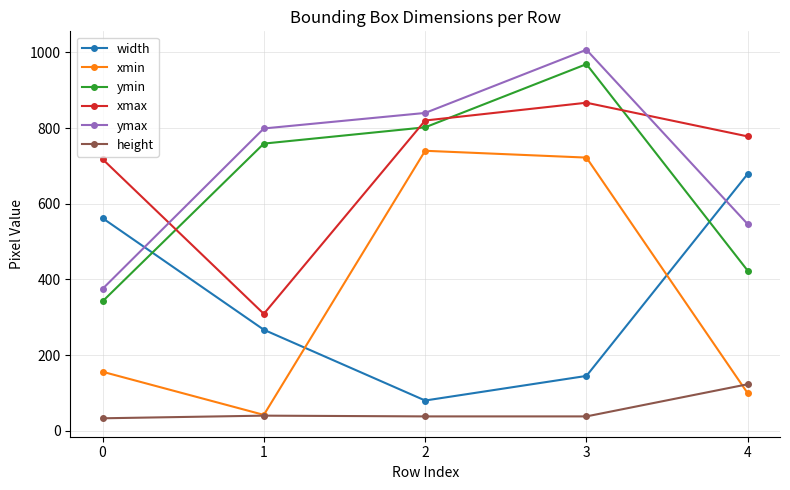

Is the value of ymax at 4 greater than the value of ymin at 2?

No